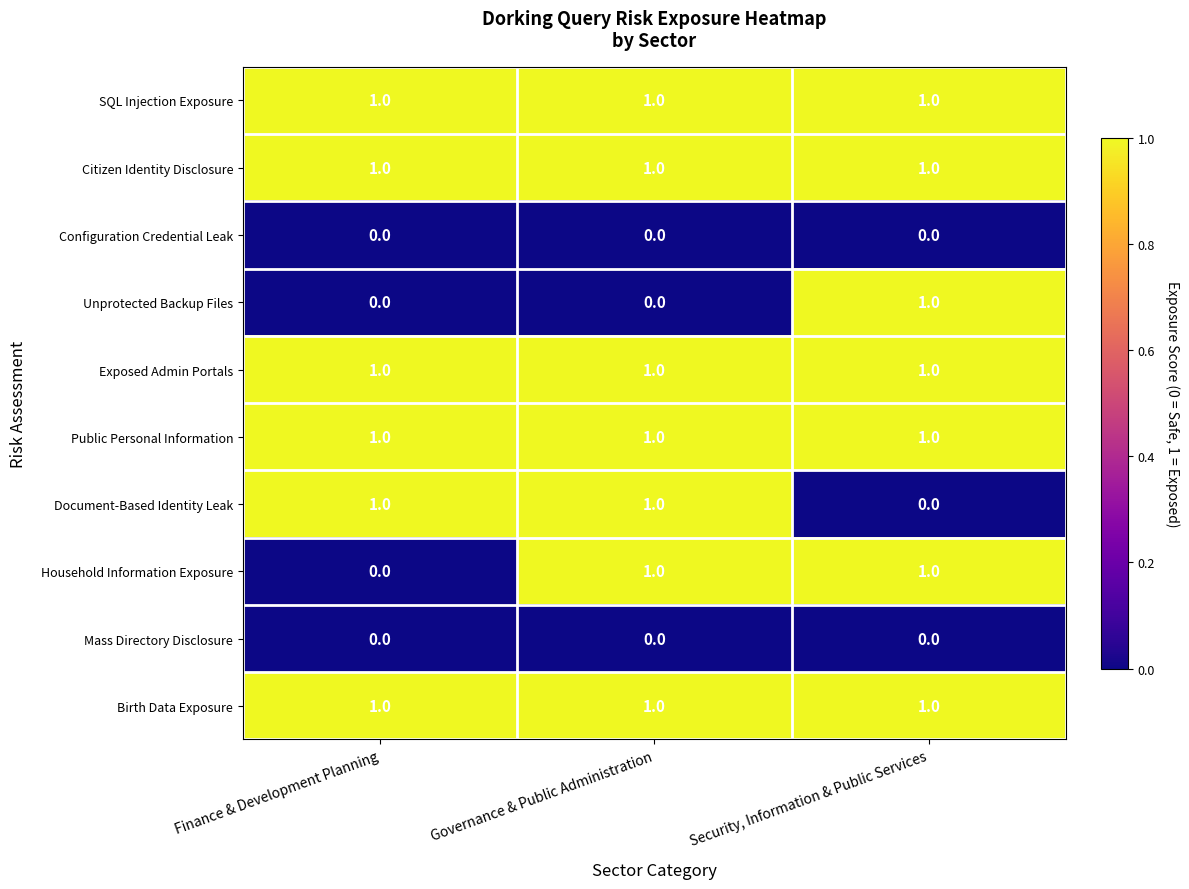

At which label does Document-Based Identity Leak reach its minimum?

Security, Information & Public Services